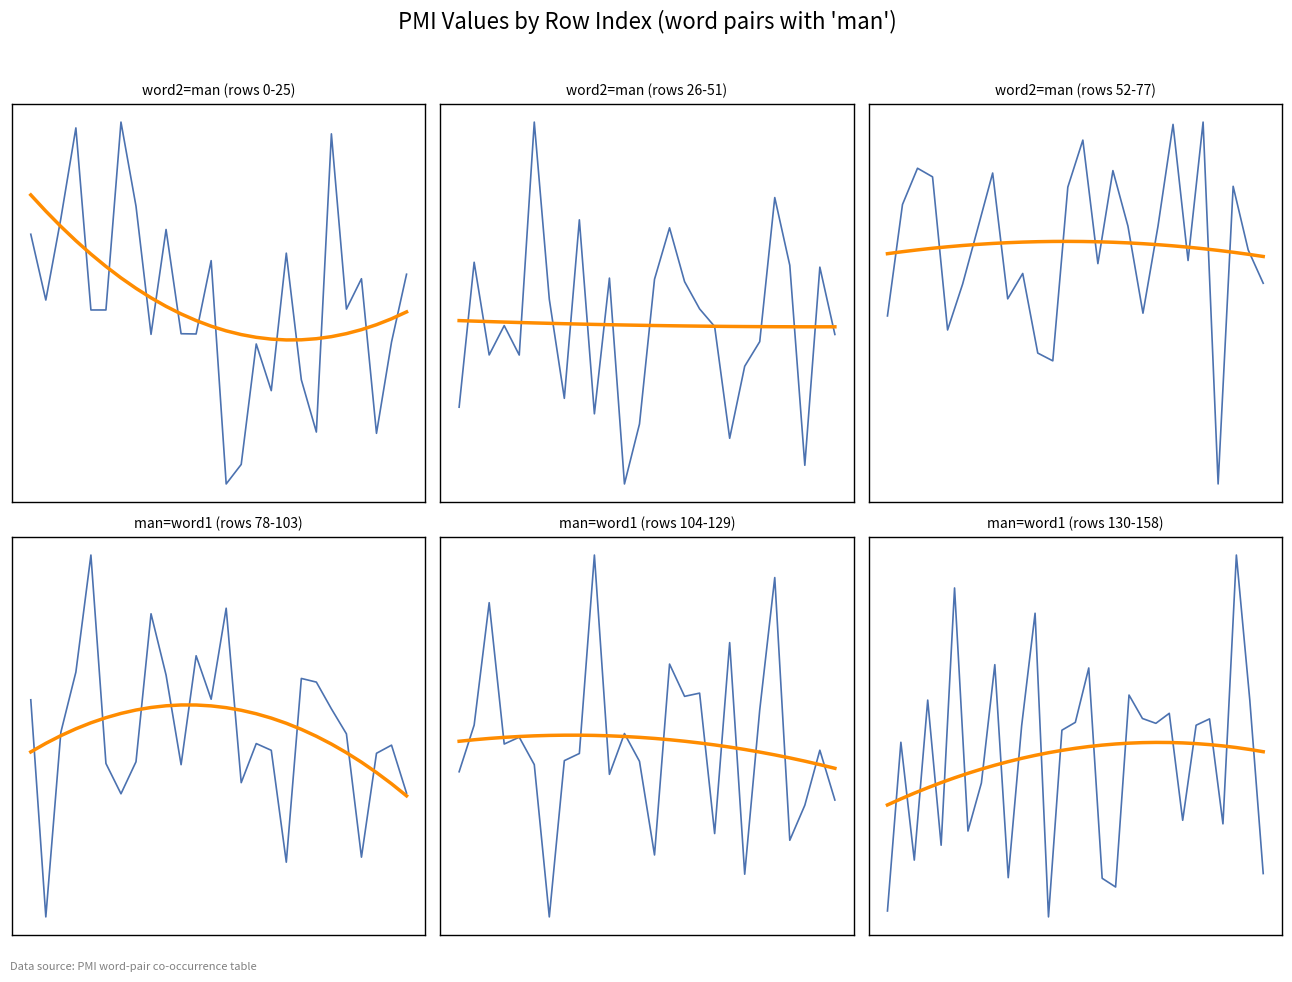

What is the value of the PMI point at the 16th from the left?

10.9